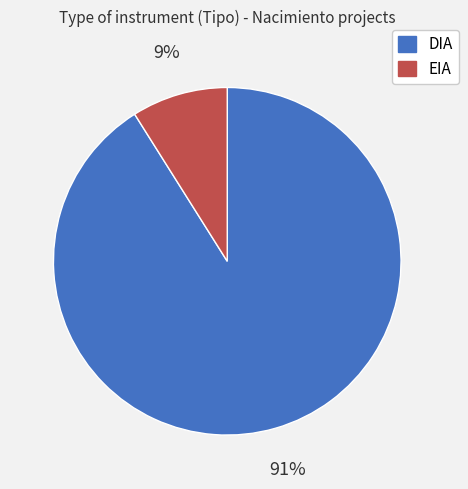

What is the largest slice in the pie chart?

DIA